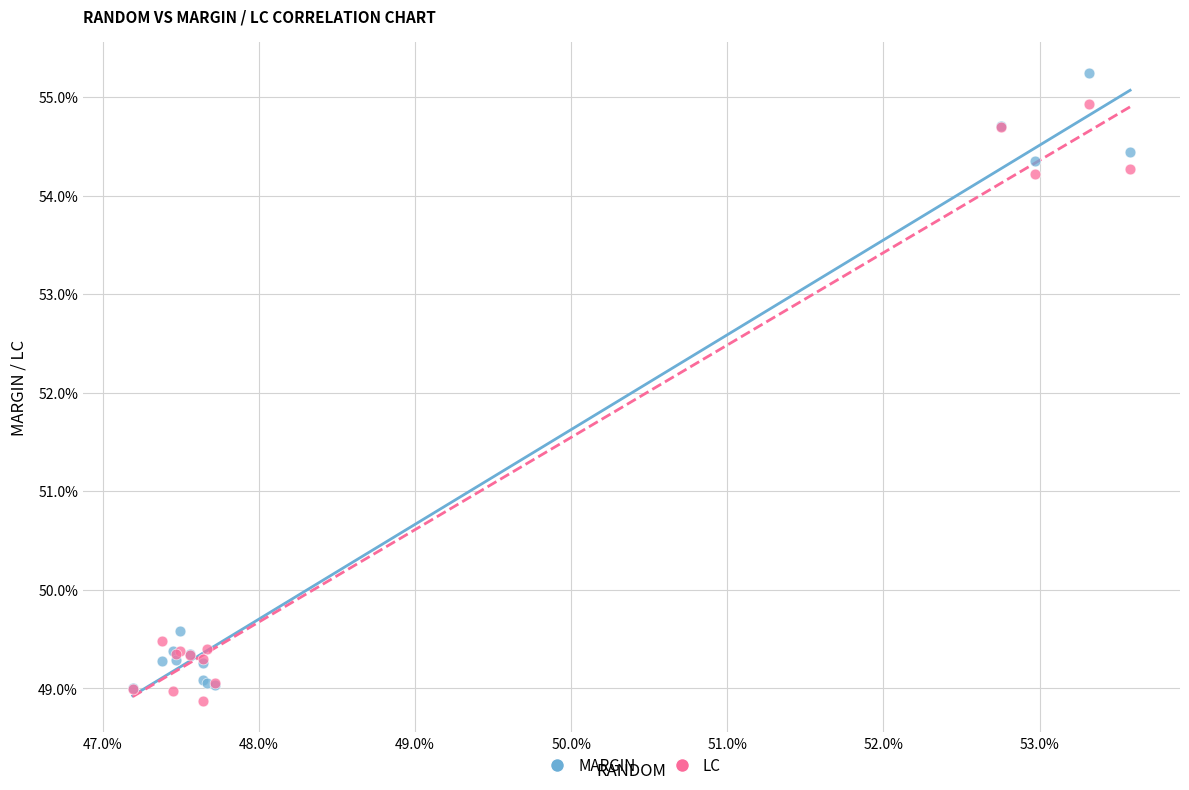

What are all the series names shown in the legend?

MARGIN, LC